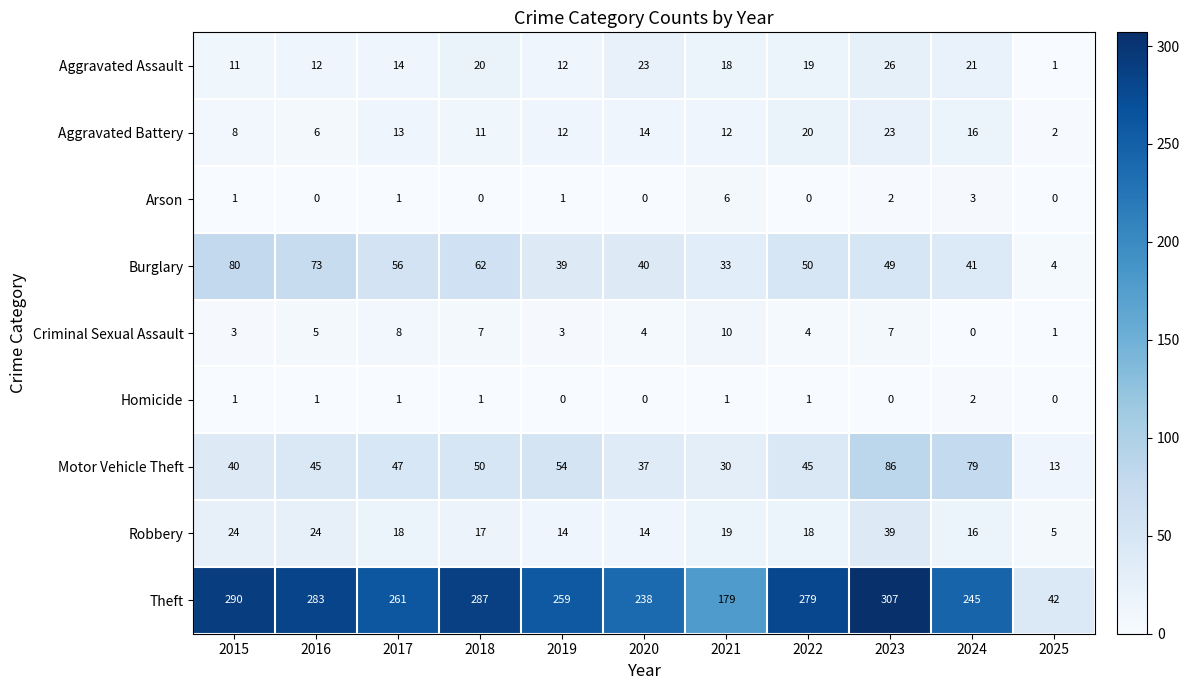

Read the Aggravated Battery value at 2015, to the nearest 10.

10